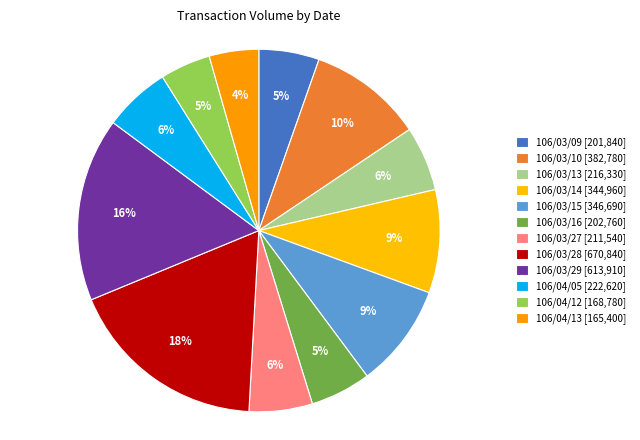

How many slices are in this pie chart?

12